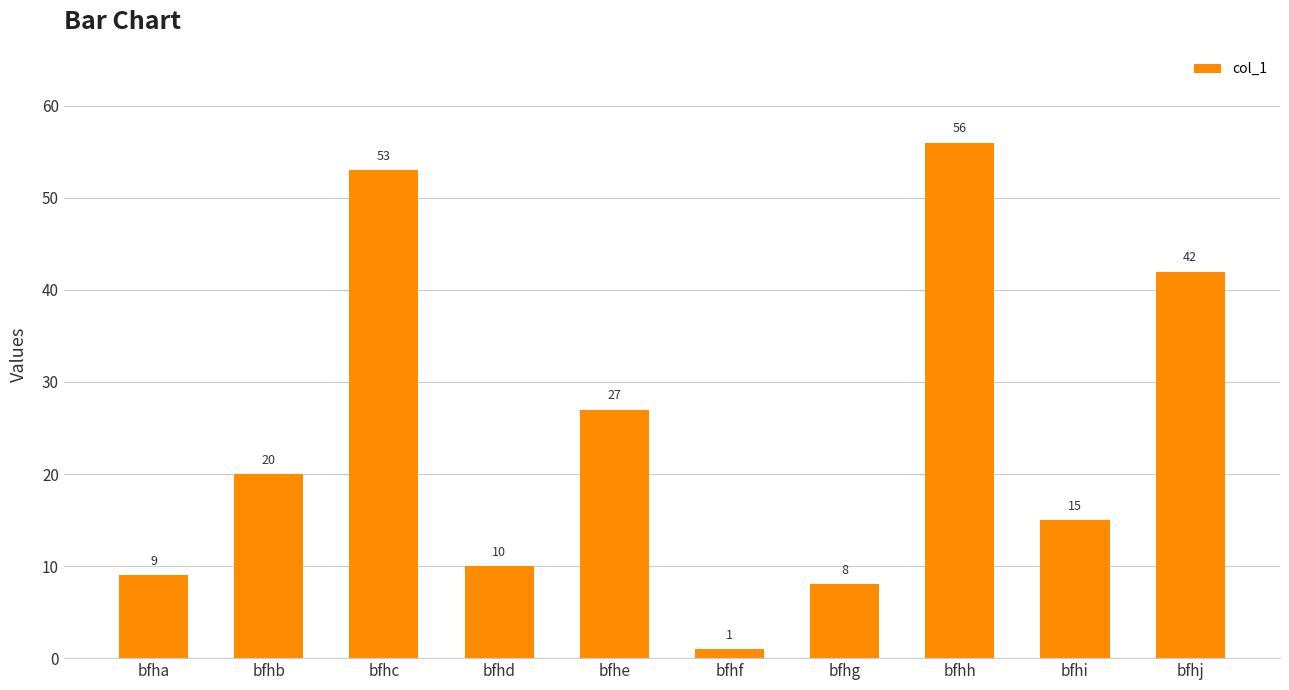

Which category has the lowest value across all series?

bfhf